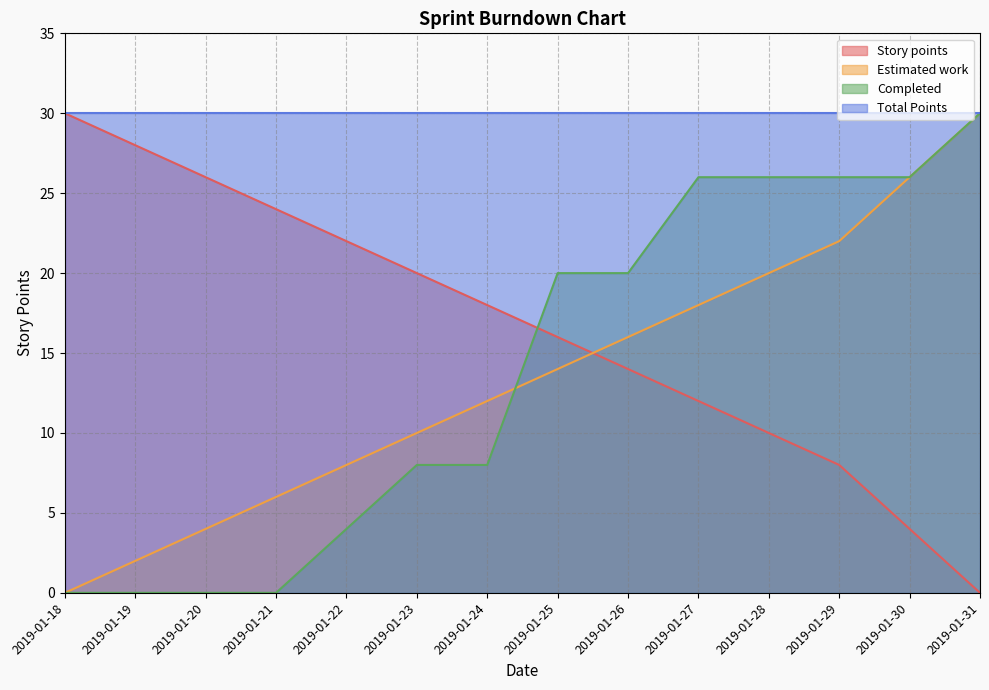

True or false: Story points has more than 1 points higher than both neighbors.

False